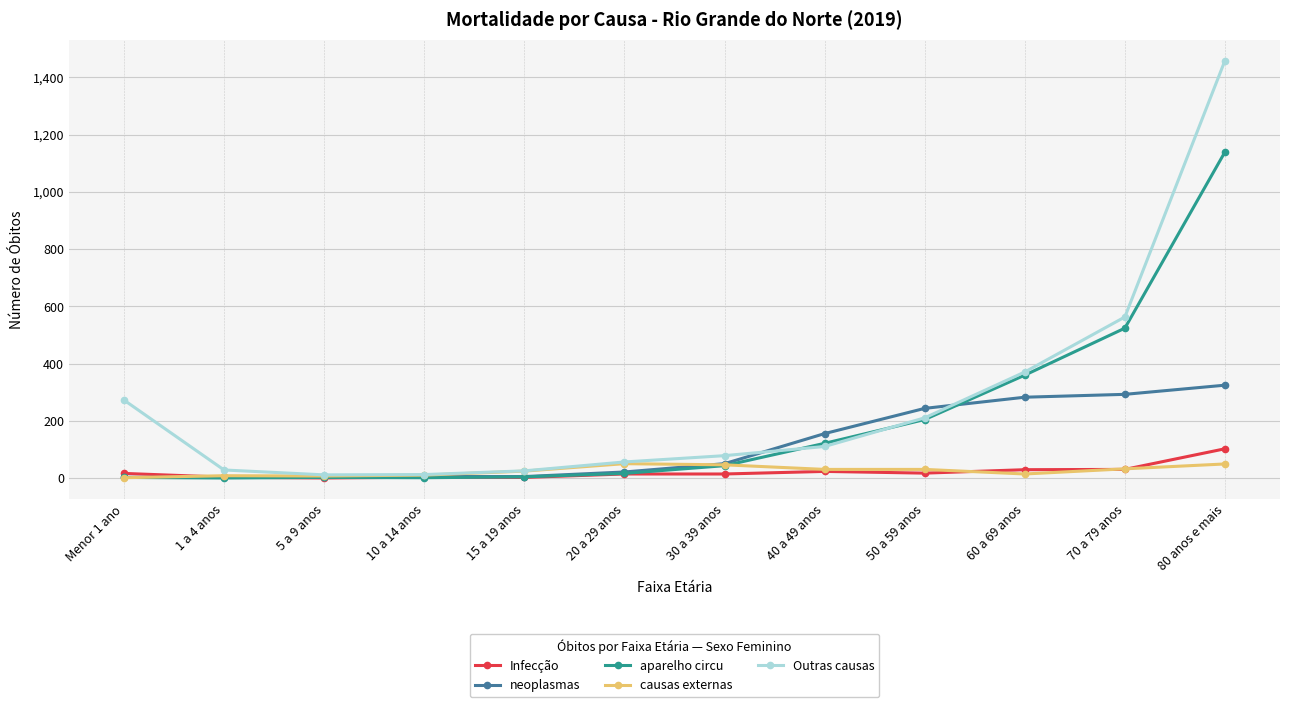

What is the average value of the neoplasmas series?

116